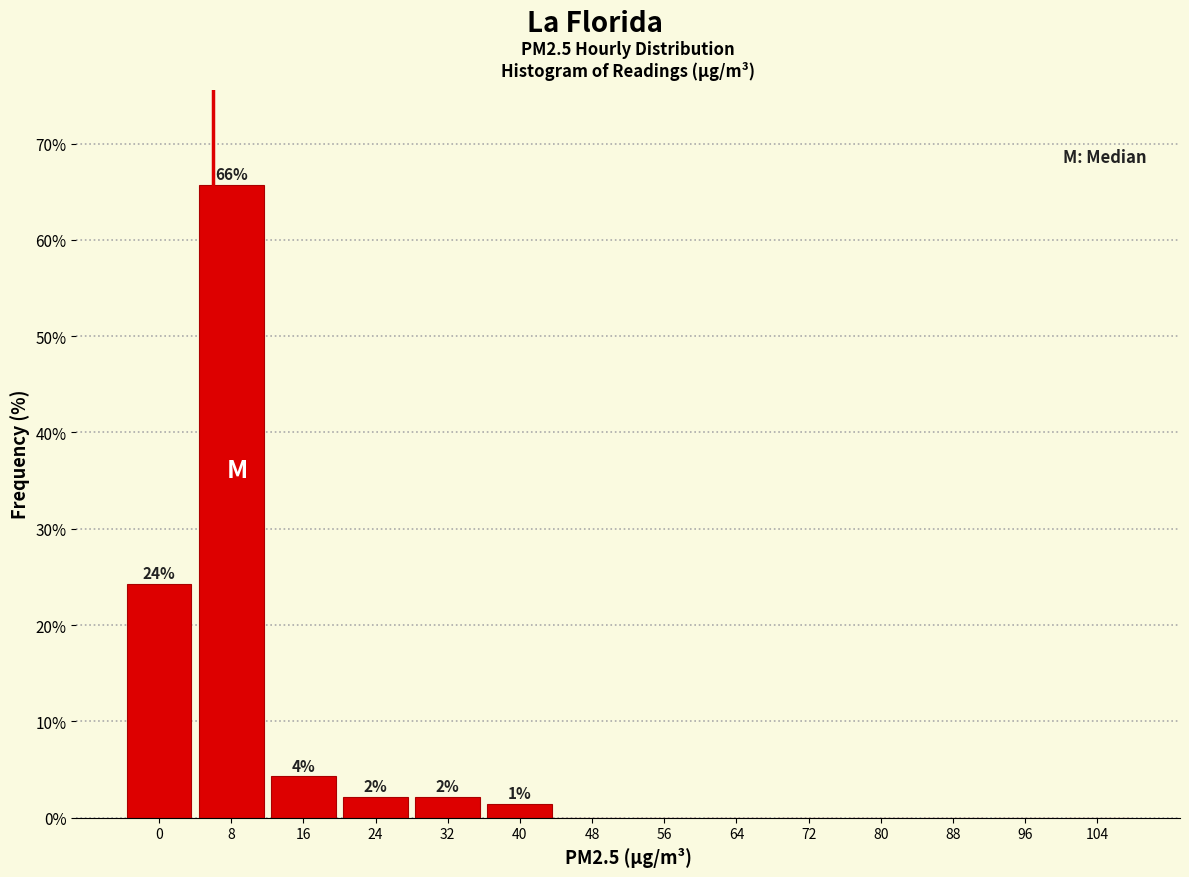

Reading left to right, what are all the values shown in this chart?

0=24.3	8=65.7	16=4.3	24=2.1	32=2.1	40=1.4	48=0.0	56=0.0	64=0.0	72=0.0	80=0.0	88=0.0	96=0.0	104=0.0